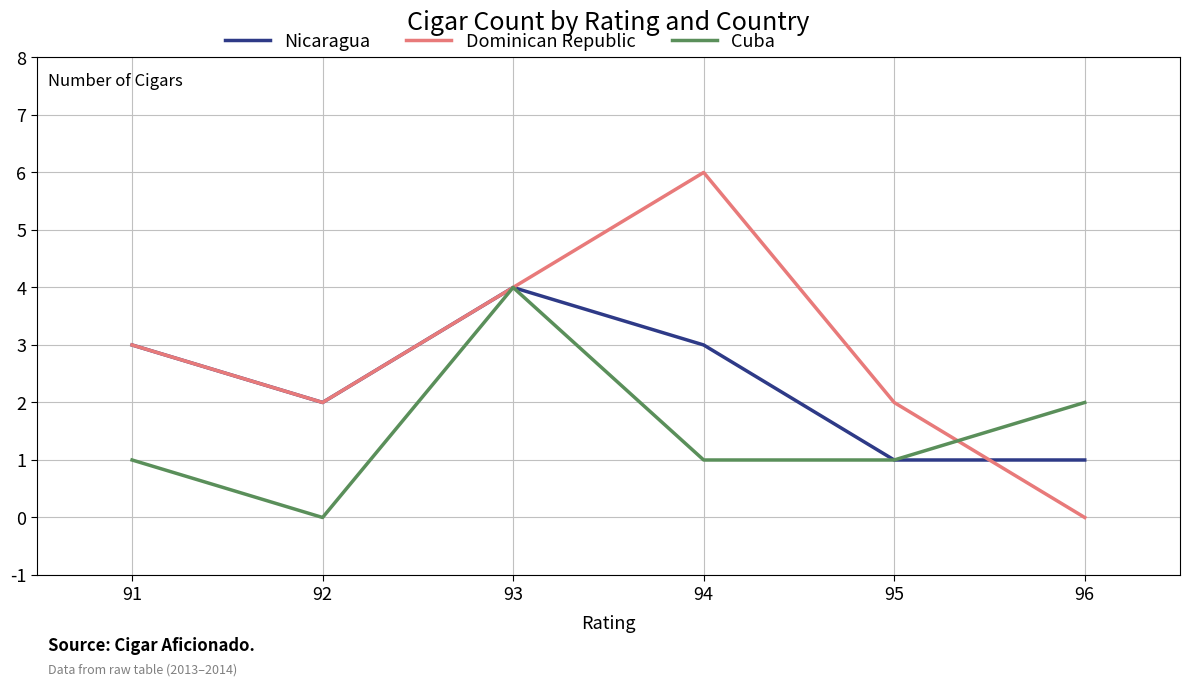

What is the maximum value shown in the chart?

6